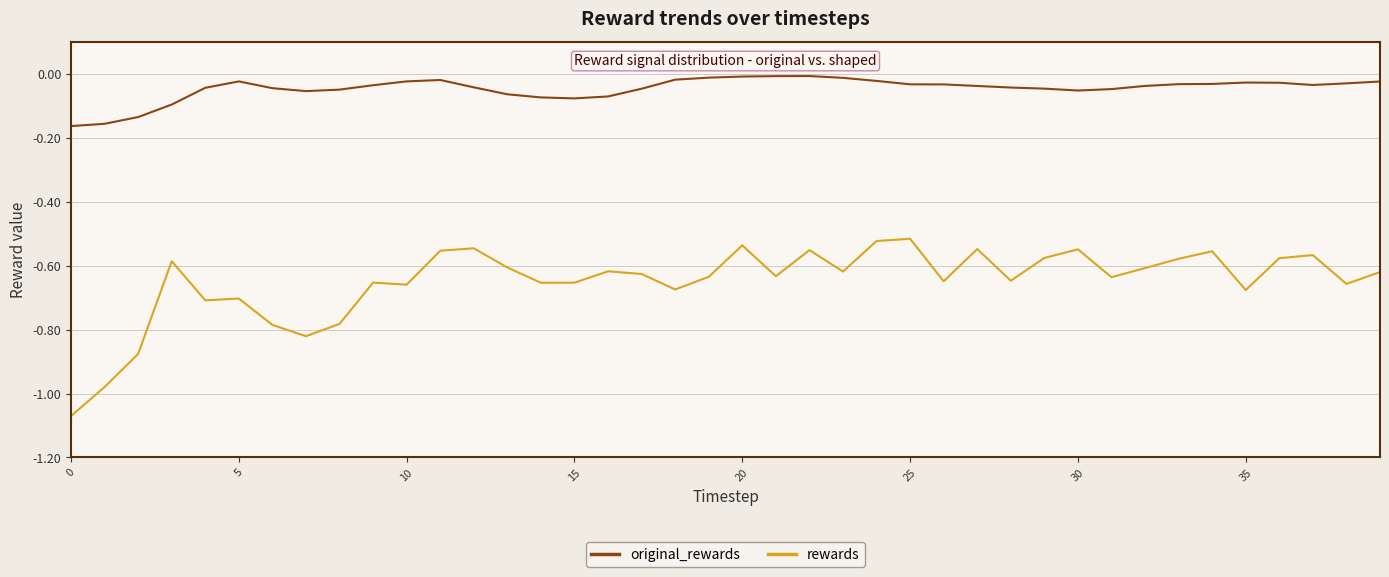

What is the difference between the maximum and minimum values in the rewards series?

0.6